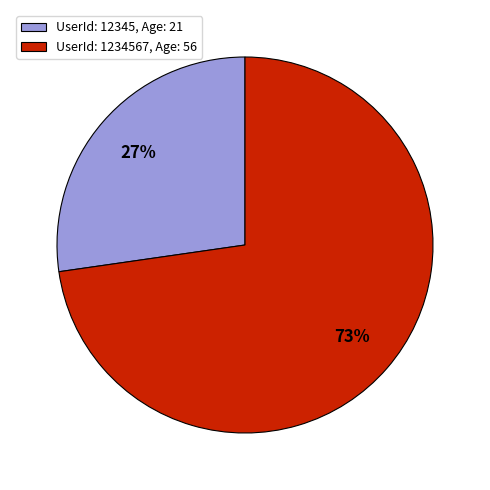

Which slice is the largest?

UserId: 1234567, Age: 56